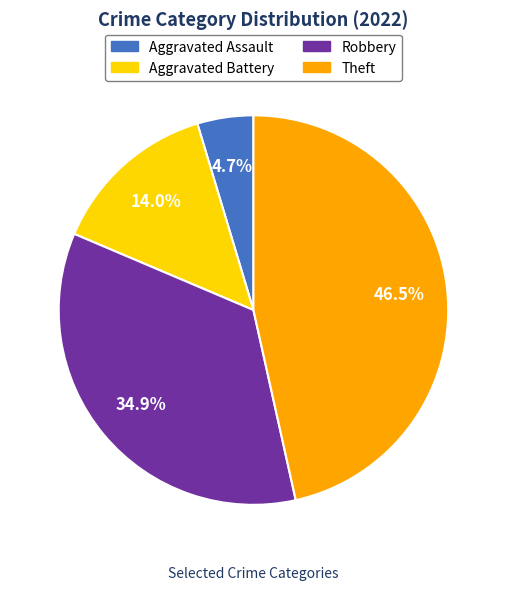

Is the sum of Aggravated Battery and Theft greater than half?

Yes